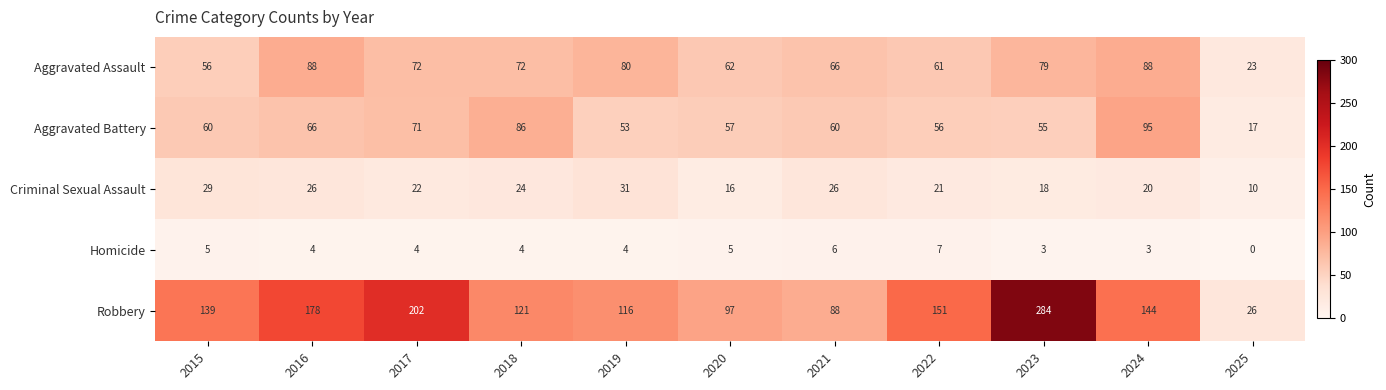

At which label is Criminal Sexual Assault closest to 20?

2024